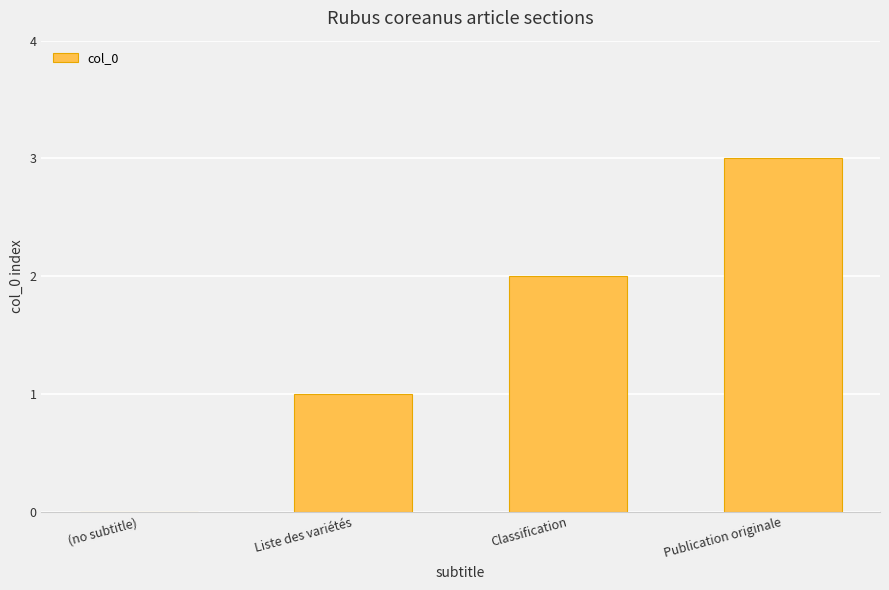

At which category does the chart reach its peak across all series?

Publication originale